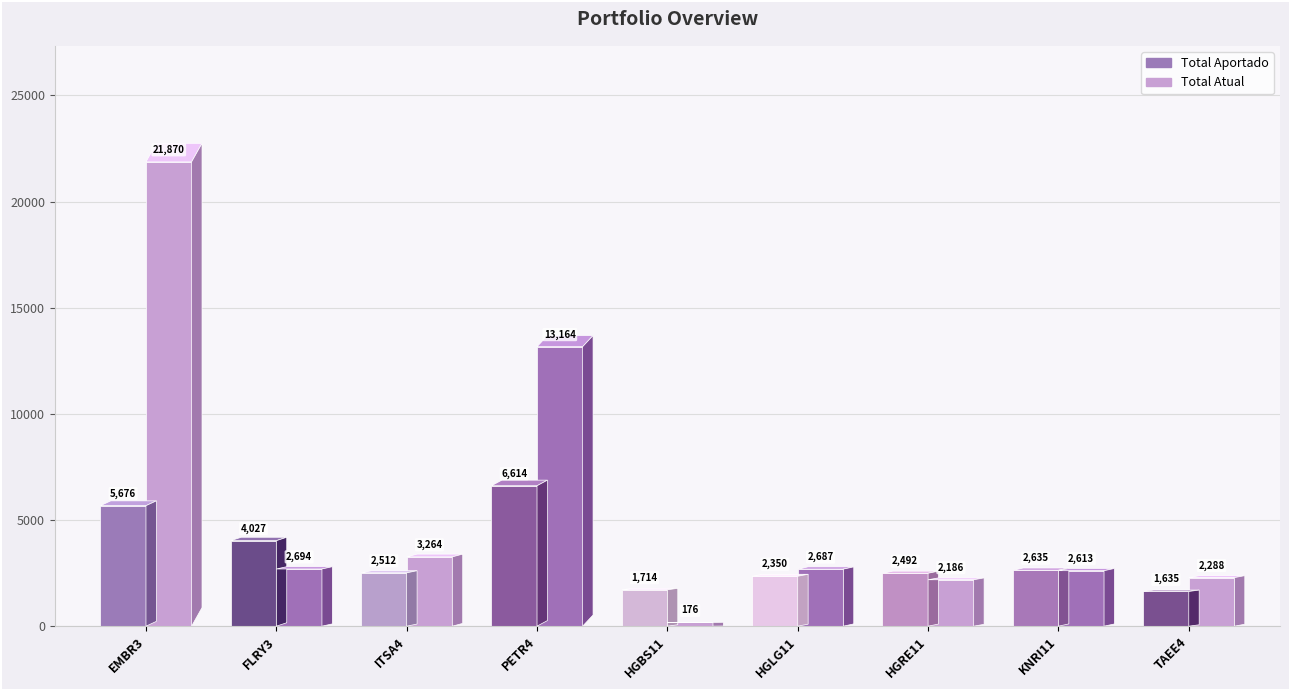

Are the bars horizontal?

No